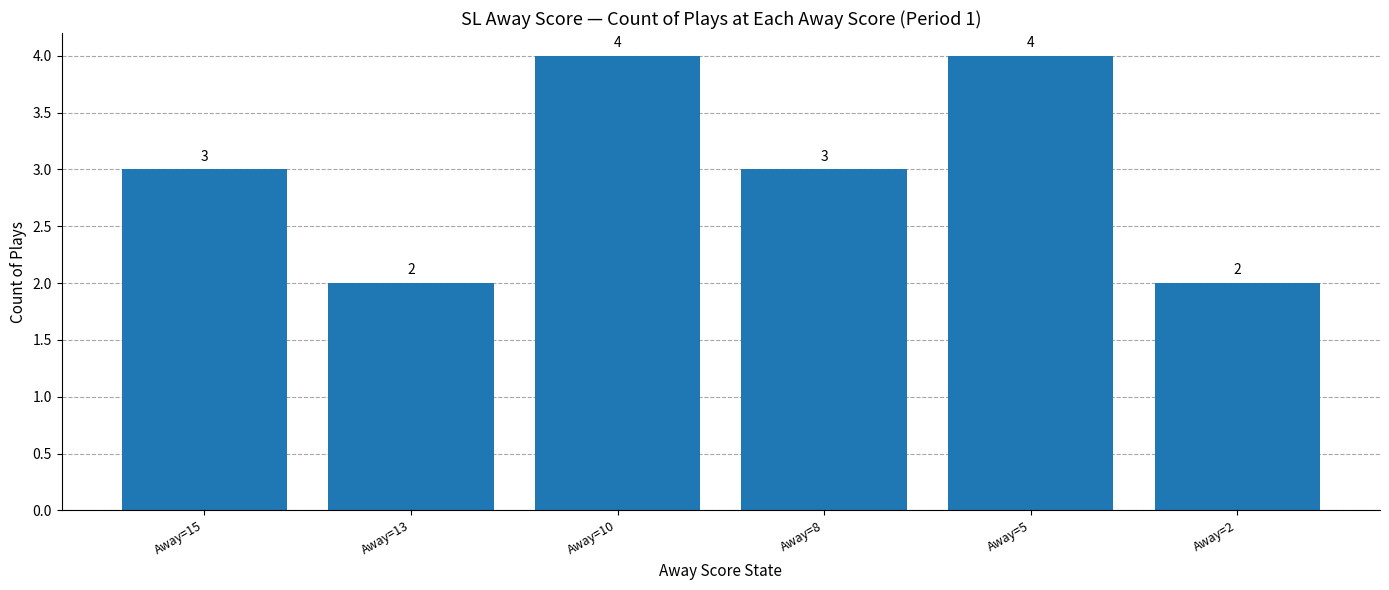

What is the approximate value at Away=13?

2